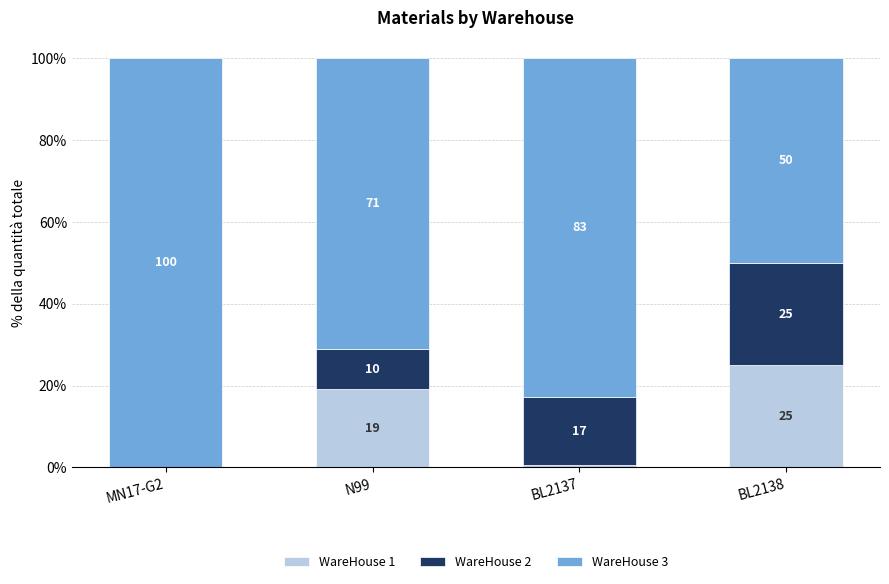

The value of WareHouse 1 at N99 is 19.2. True or false?

True